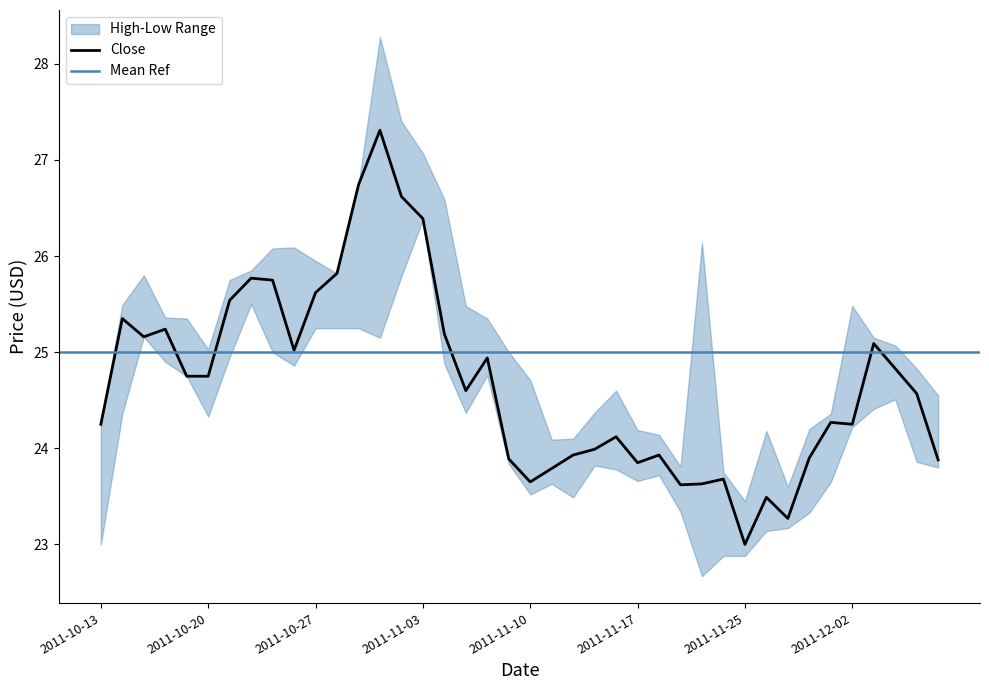

Between 2011-11-14 and 2011-11-29, which series saw the biggest shift?

Close